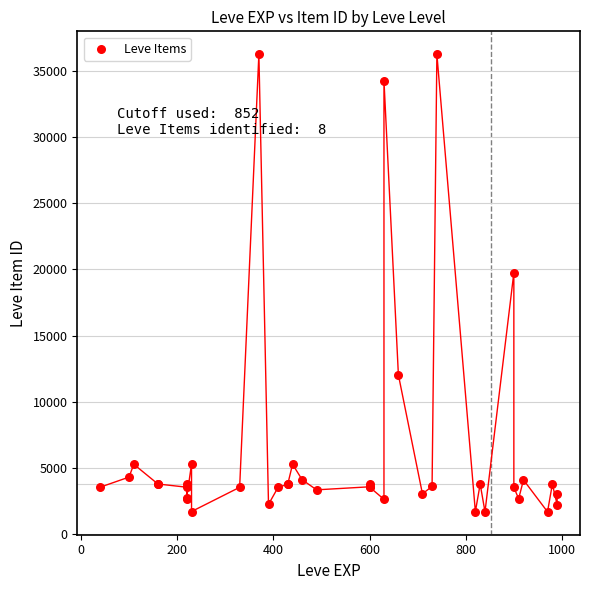

What Y value in the scatter plot is closest to 18967?

19744